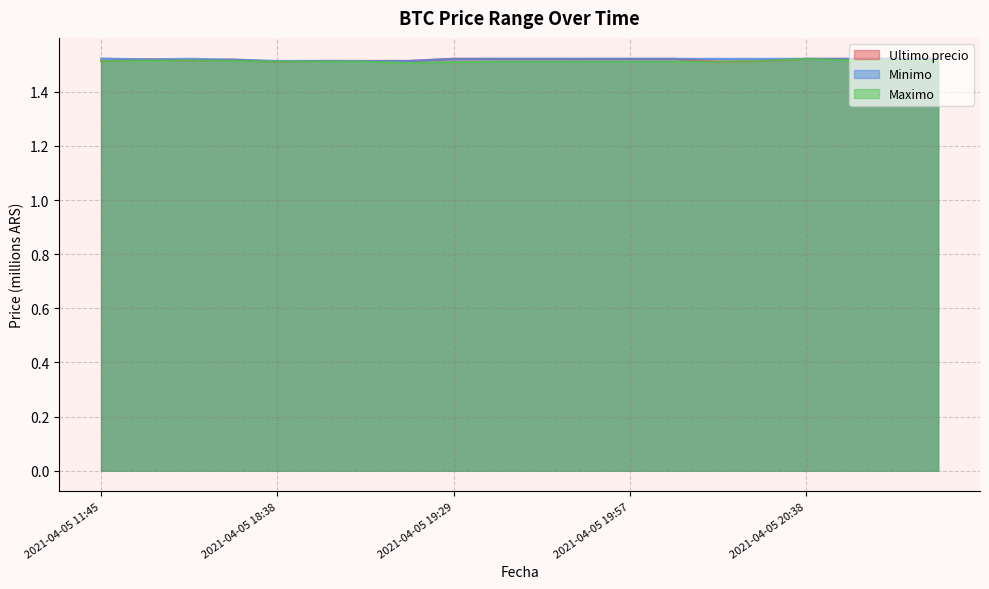

What position from the right is 2021-04-05 20:05?

7